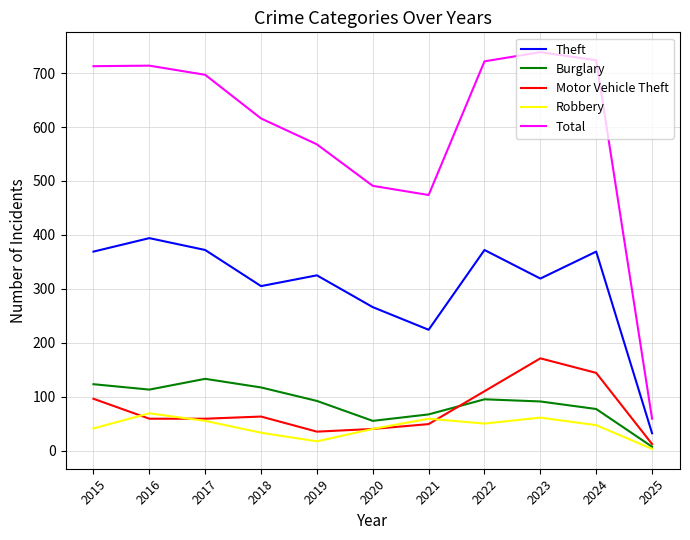

Between 2017 and 2018, which series saw the biggest shift?

Total